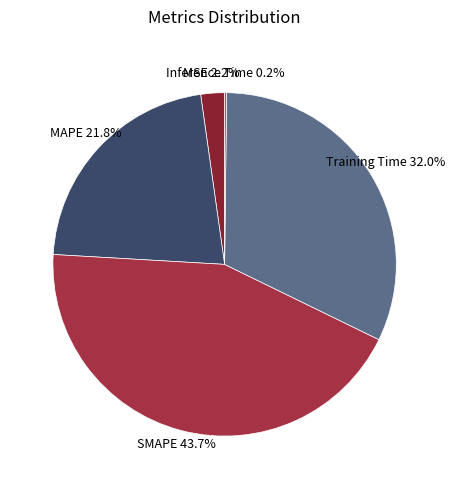

To the nearest percent, what is the difference between the largest and smallest slice percentages?

44%